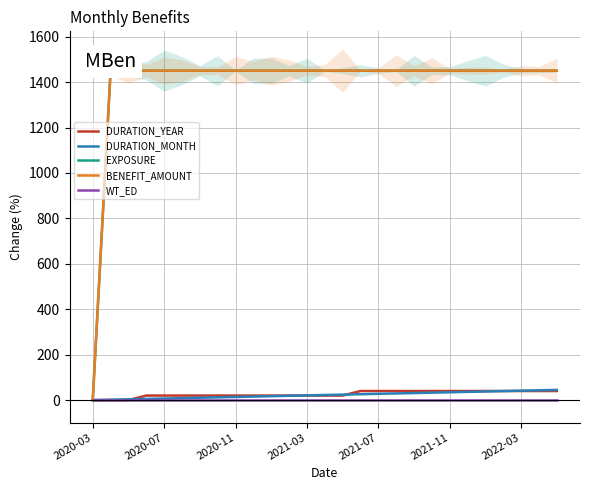

Does the chart display data point markers on the line(s)?

No